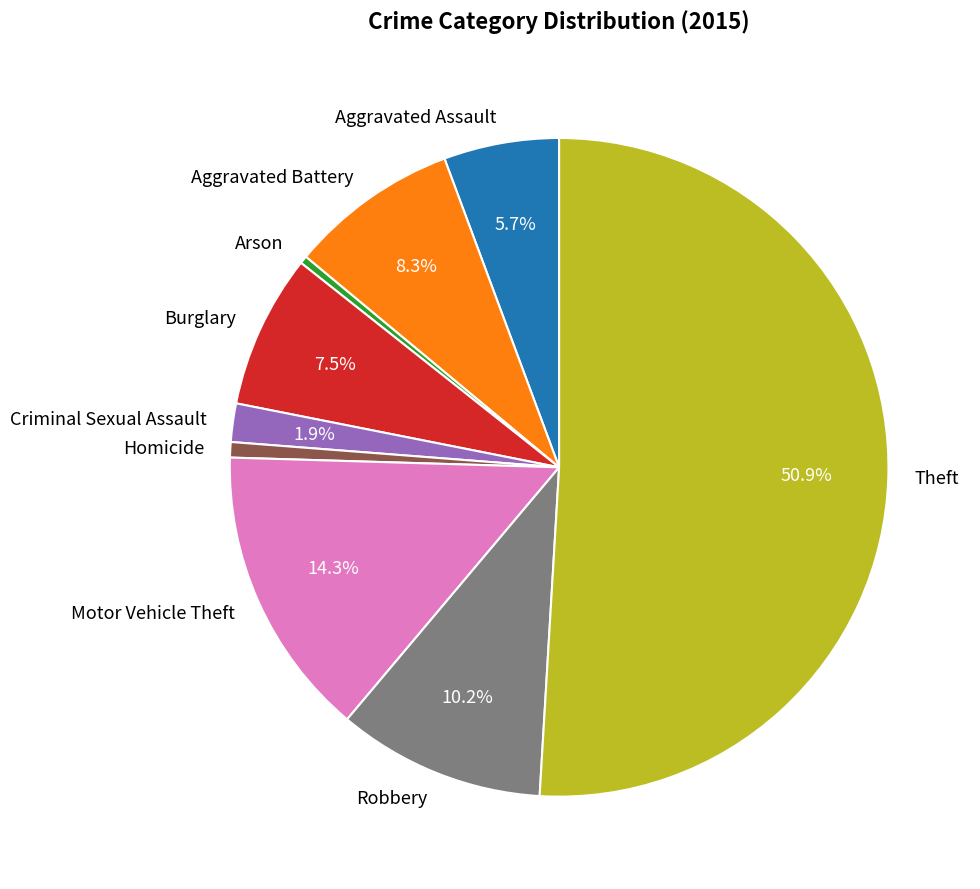

To the nearest percent, what is the average slice percentage?

11%